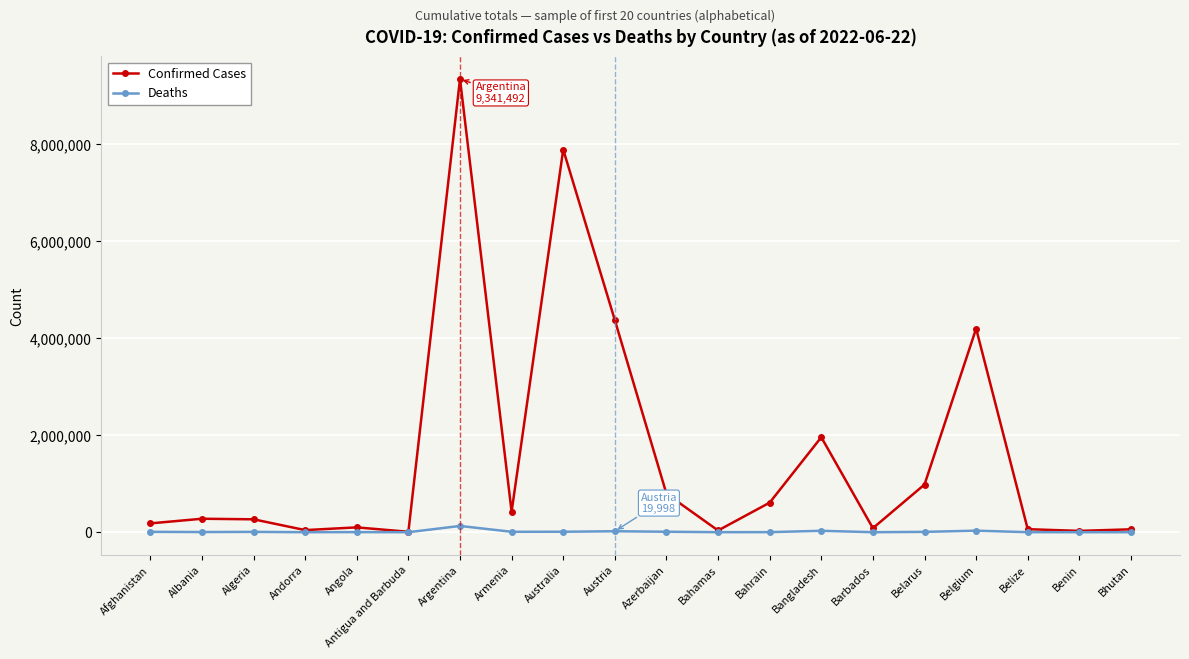

What is the sum of all Confirmed Cases values?

31710993